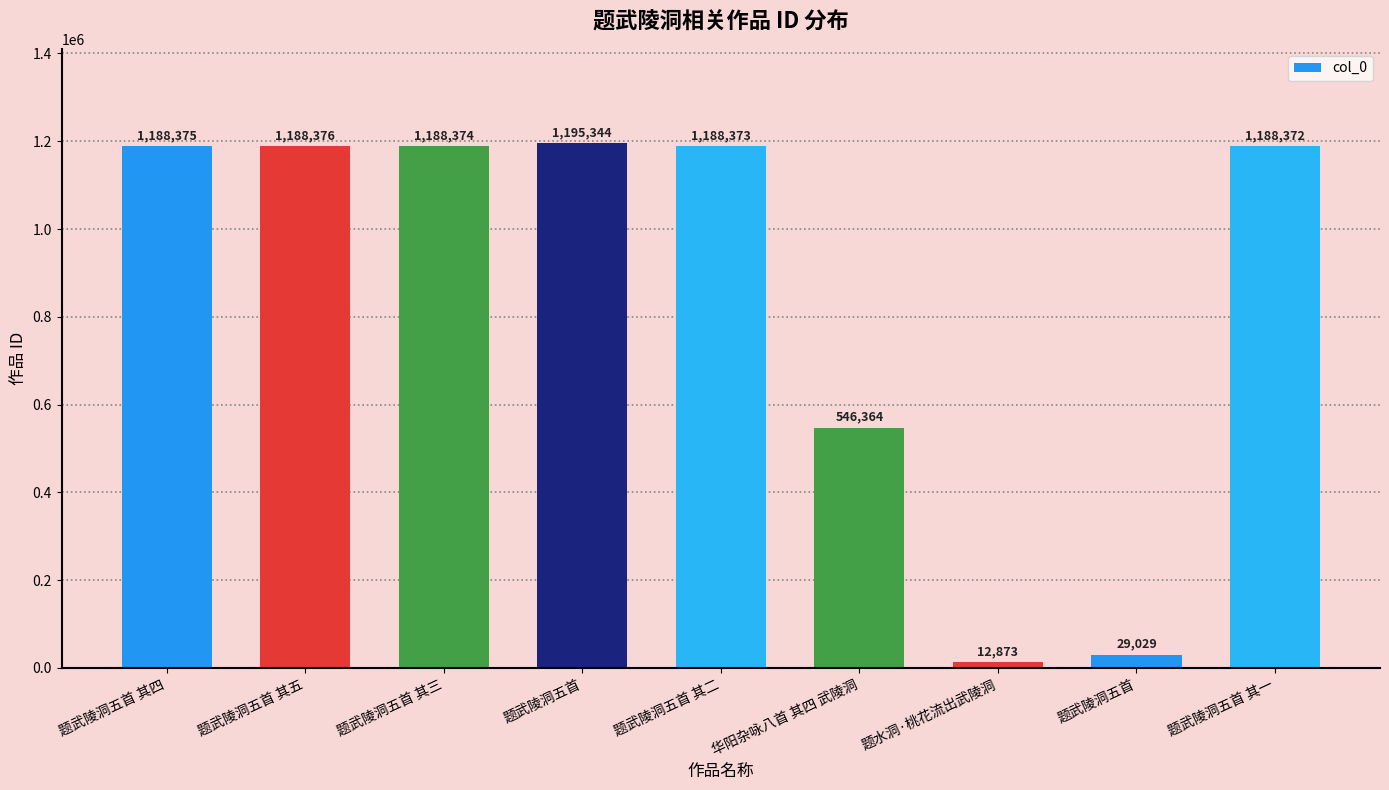

How many data points are less than 1188373?

4